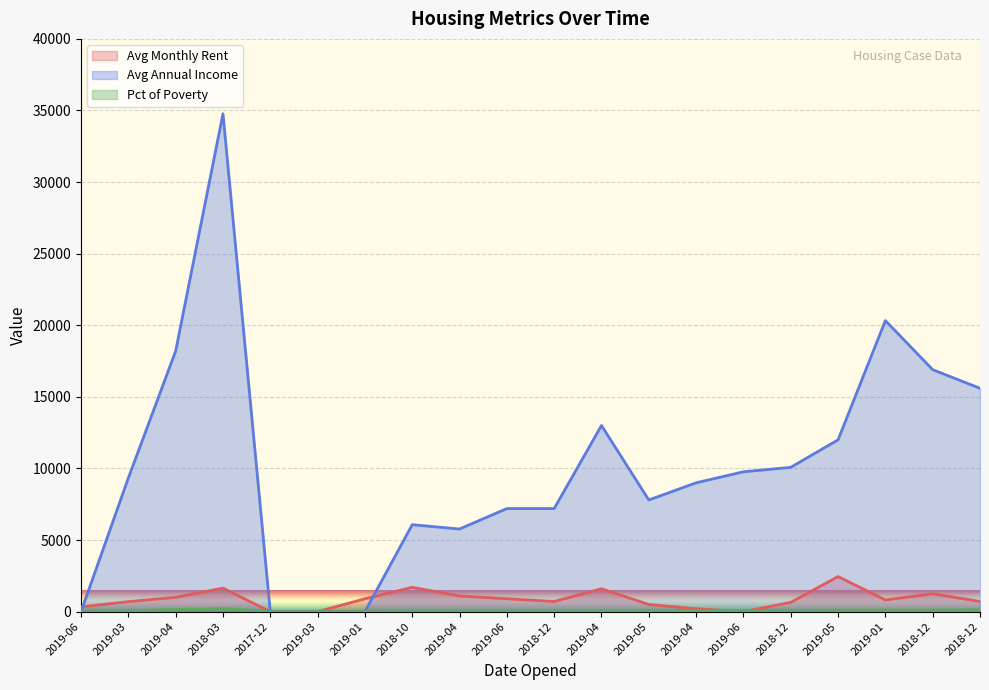

What is the difference between the second highest and minimum values in the Avg Monthly Rent series?

1700.0